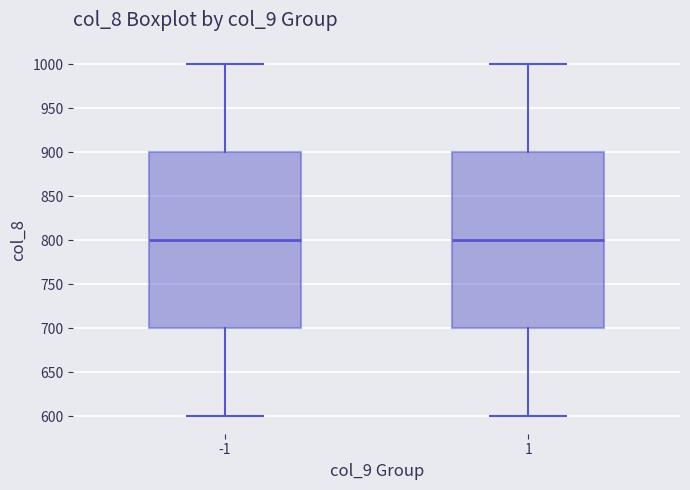

Where does the lower whisker of the box at x = -1 end on the y-axis? The values are not printed on the chart, so give them approximately, as read against the axis.

600